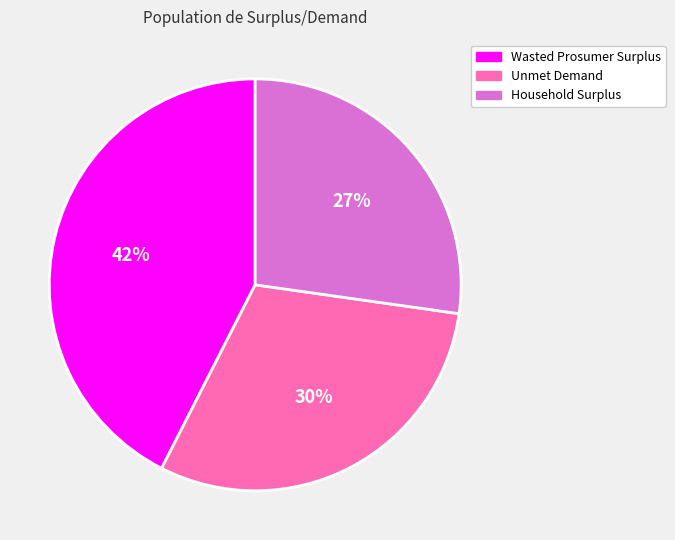

Is Wasted Prosumer Surplus the majority of the pie?

No